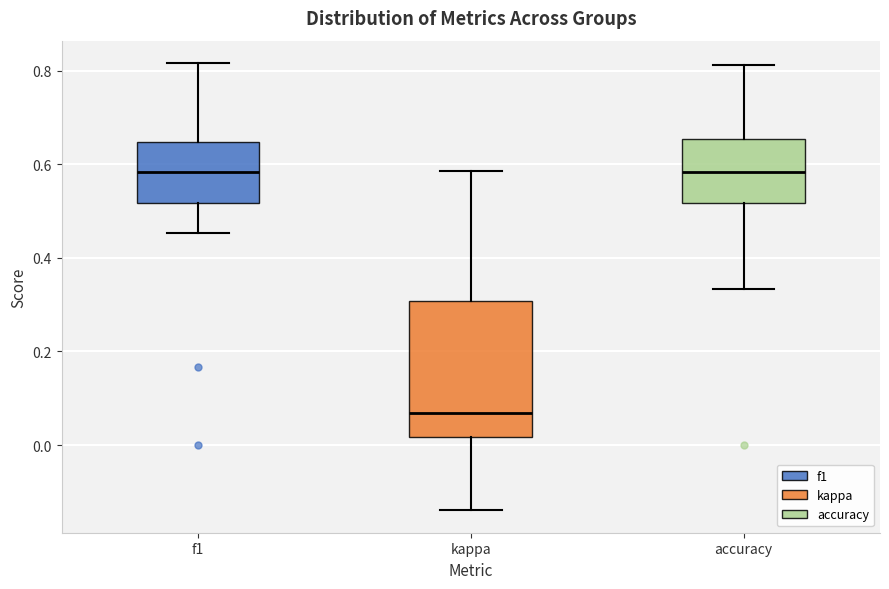

Where does the lower whisker of the box for accuracy end on the y-axis? The values are not printed on the chart, so give them approximately, as read against the axis.

0.34